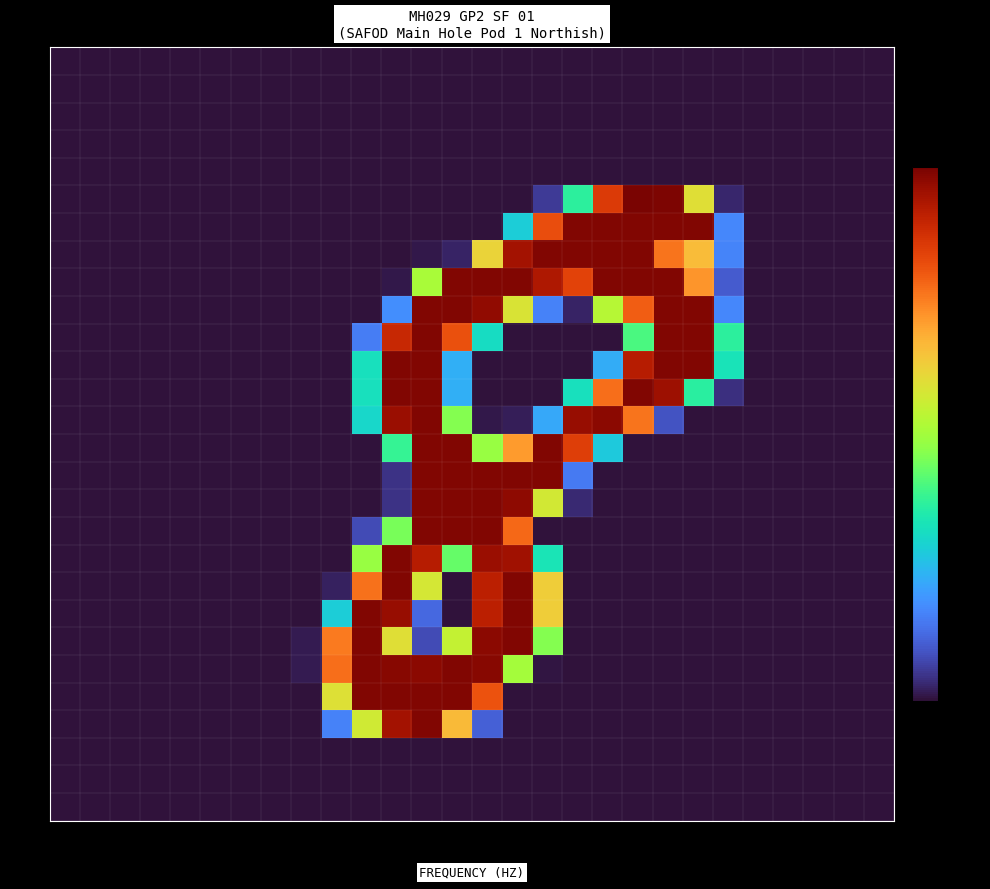

At col_2, list the series in order from smallest to largest.

row_0, row_1, row_2, row_3, row_4, row_5, row_6, row_7, row_8, row_9, row_10, row_11, row_12, row_13, row_14, row_15, row_16, row_17, row_18, row_19, row_20, row_21, row_22, row_23, row_24, row_25, row_26, row_27